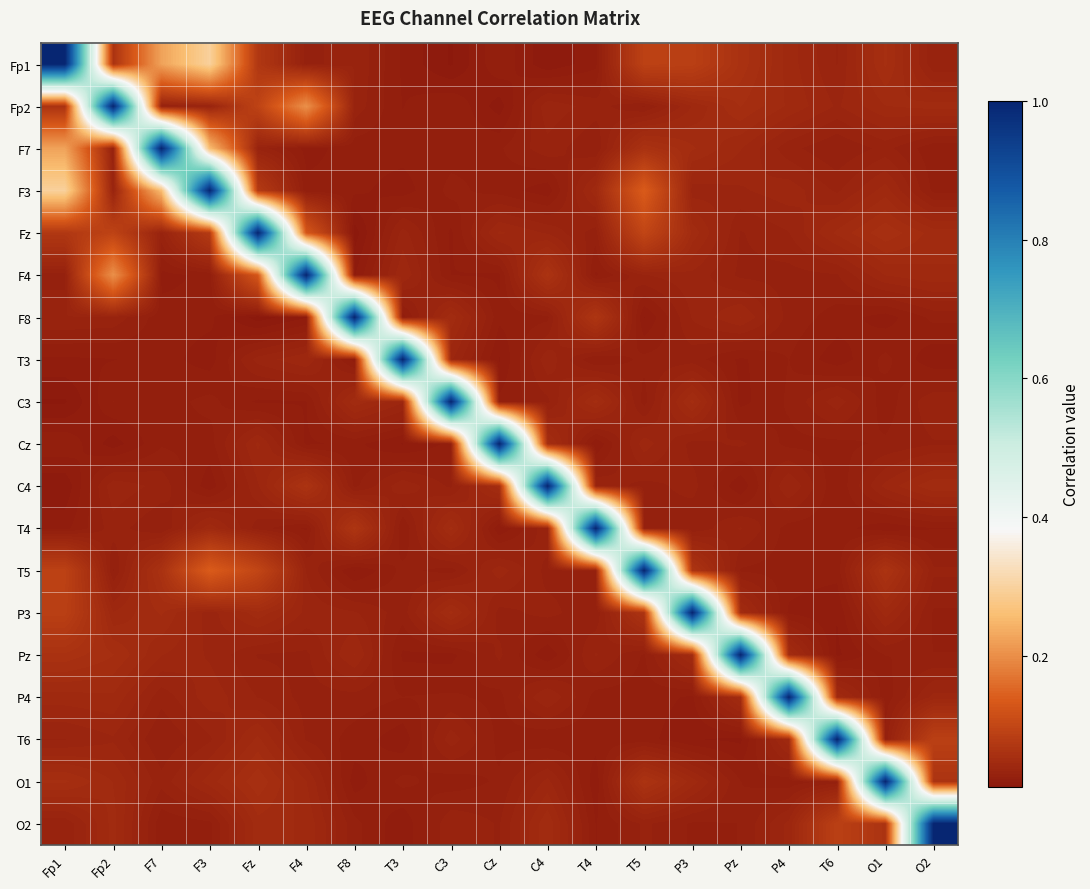

Rank the series by their maximum value, from lowest to highest.

Fp1, Fp2, F7, F3, Fz, F4, F8, T3, C3, Cz, C4, T4, T5, P3, Pz, P4, T6, O1, O2